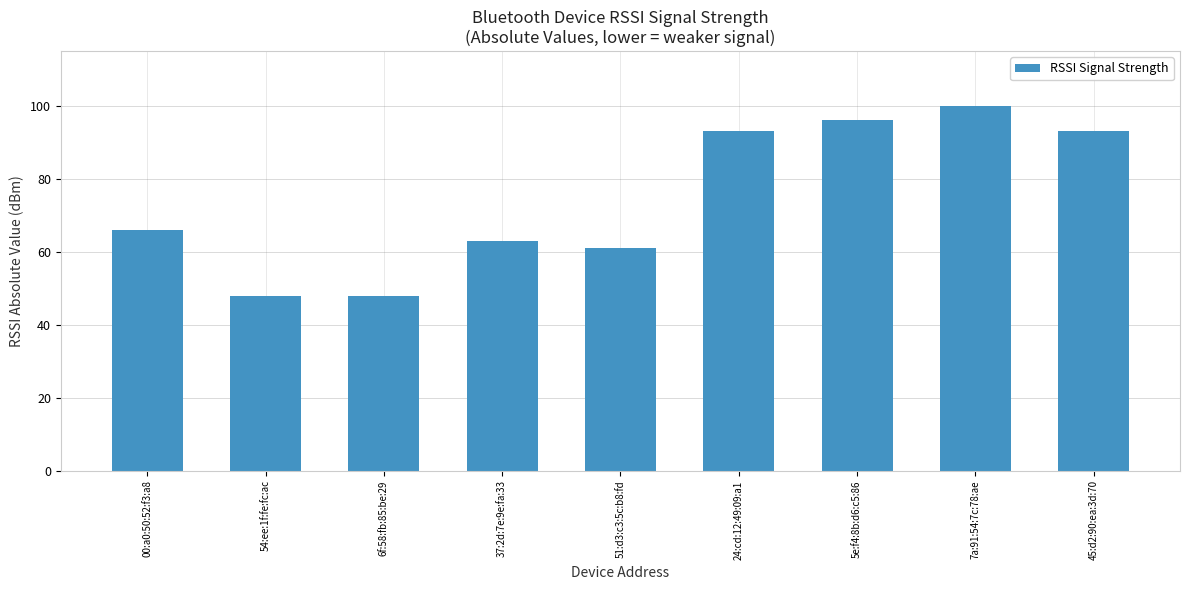

What is the approximate value at 24:cd:12:49:09:a1, to the nearest 10?

90